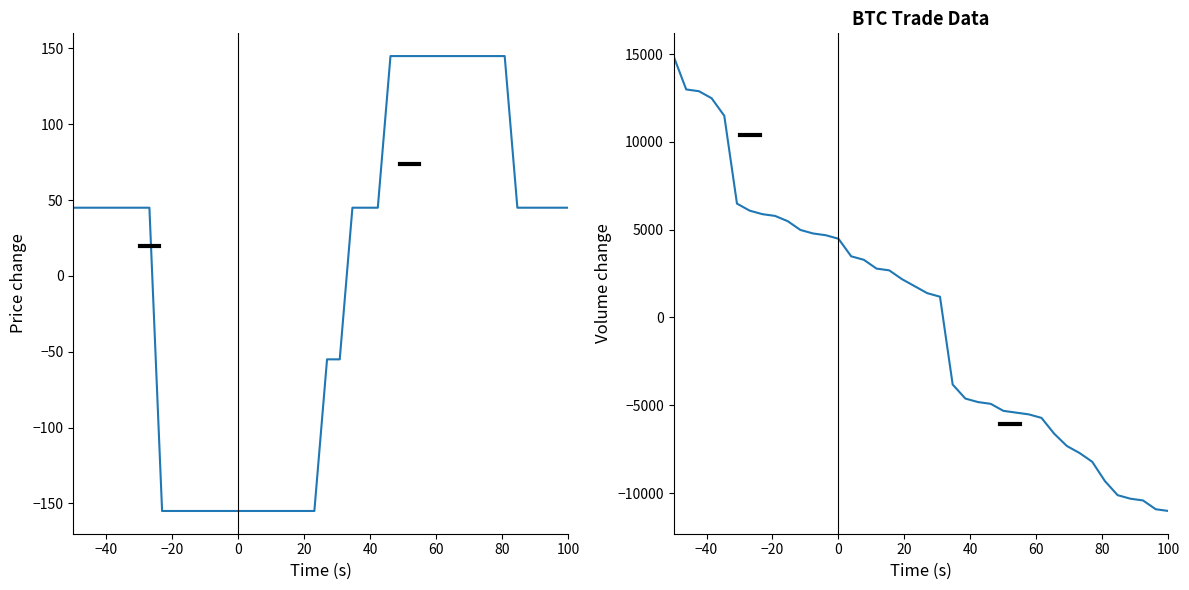

How many distinct data groups are displayed?

2